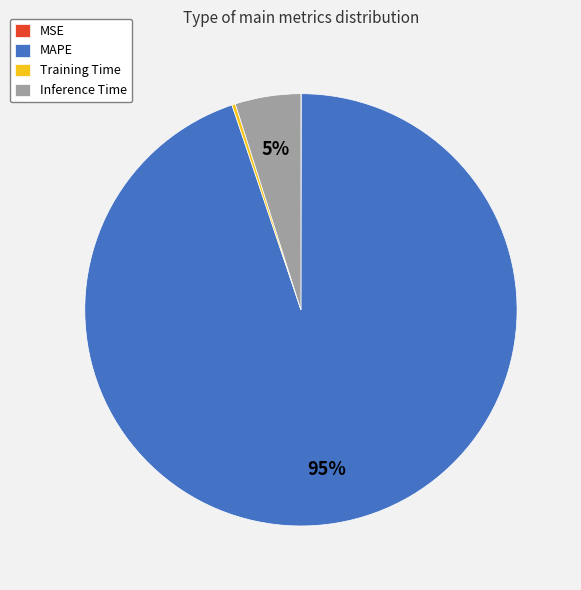

To the nearest percent, what is the difference between the largest and smallest slice percentages?

95%